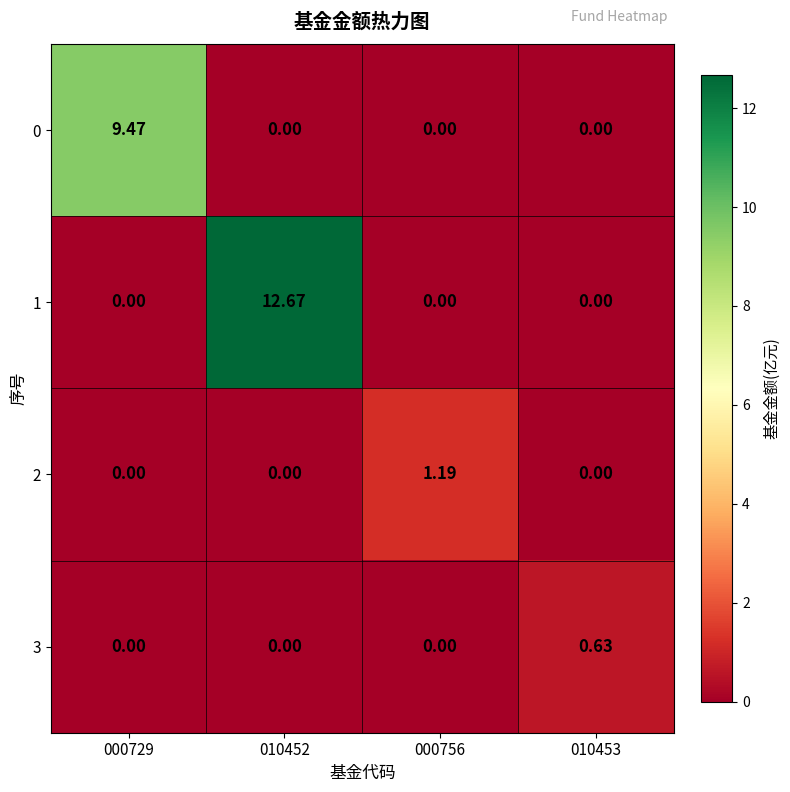

At which category does the chart reach its peak across all series?

010452